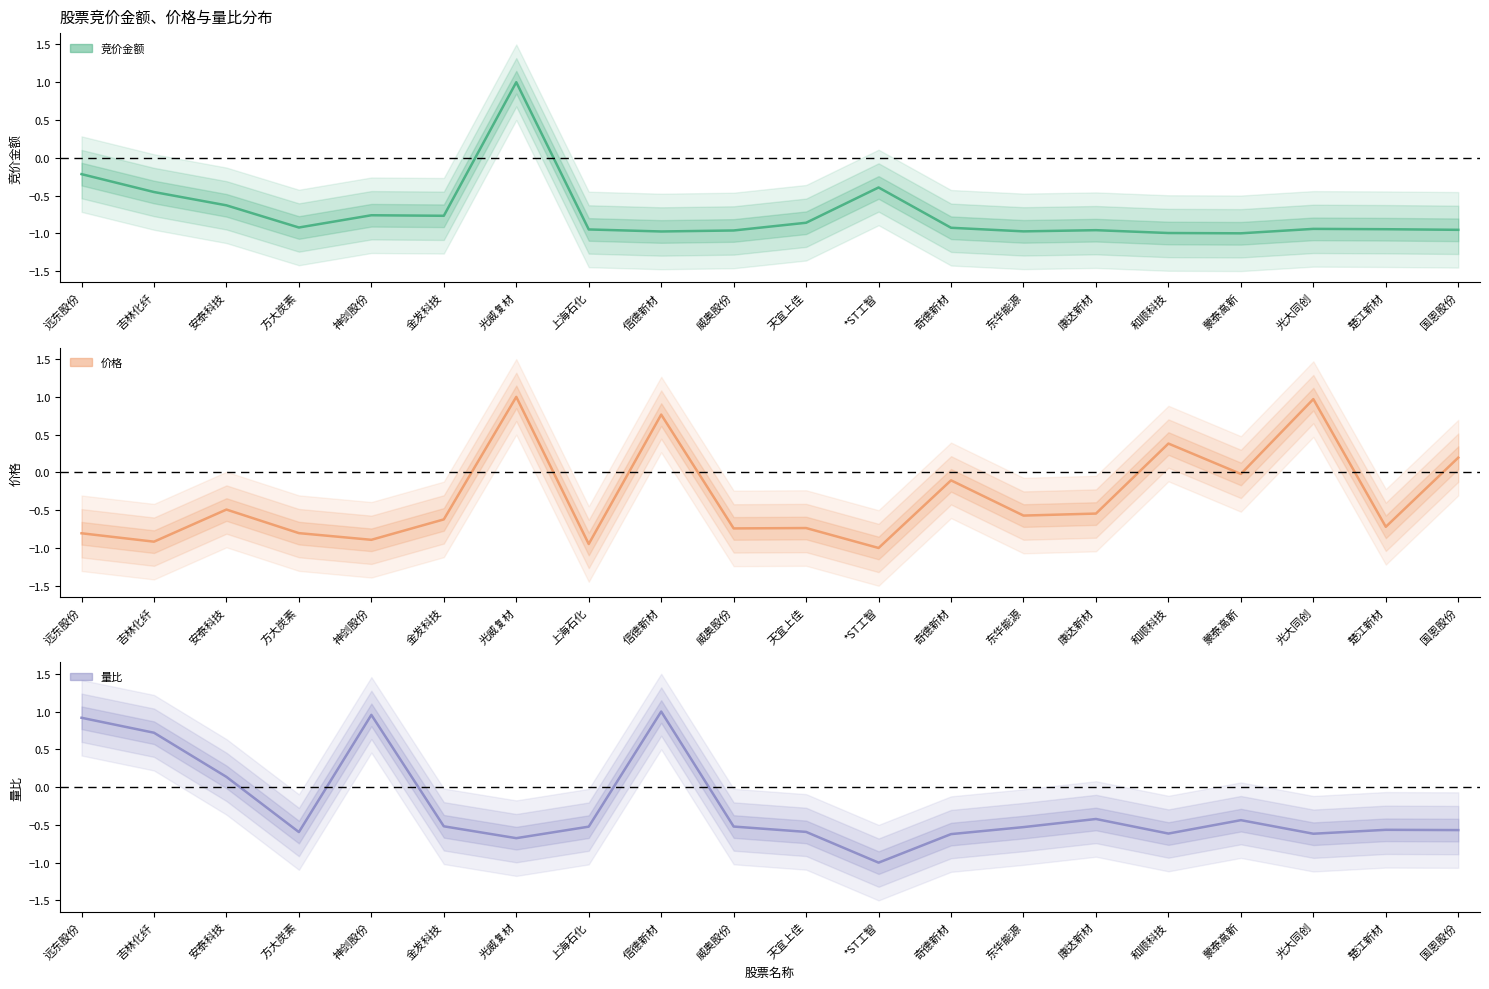

How many data points in 量比 are above 0?

5